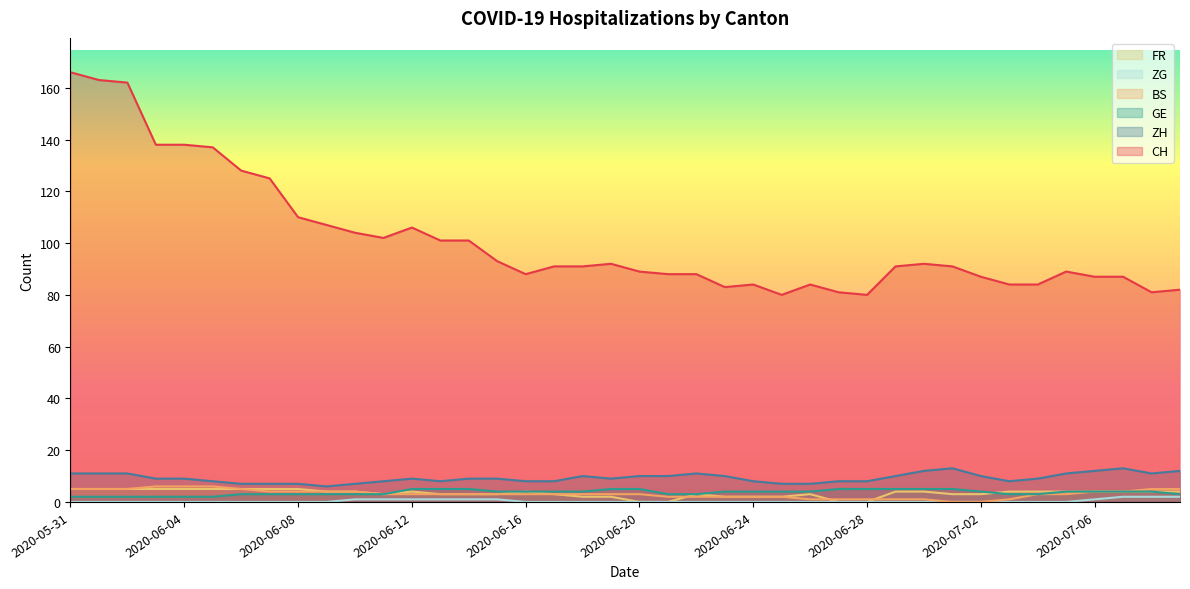

Reading left to right, list all the values displayed in this chart.

CH: 166	163	162	138	138	137	128	125	110	107	104	102	106	101	101	93	88	91	91	92	89	88	88	83	84	80	84	81	80	91	92	91	87	84	84	89	87	87	81	82
BS: 5	5	5	6	6	6	5	4	4	4	4	3	3	3	3	3	3	3	3	3	3	2	2	2	2	2	1	1	1	1	1	0	0	1	3	3	4	4	5	5
ZG: 0	0	0	0	0	0	0	0	0	0	1	1	1	1	1	1	0	0	0	0	0	0	0	0	0	0	0	0	0	0	0	0	0	0	0	0	1	2	2	2
GE: 2	2	2	2	2	2	3	3	3	3	3	3	5	5	5	4	4	4	4	5	5	3	3	4	4	4	4	5	5	5	5	5	4	3	3	4	4	4	4	3
ZH: 11	11	11	9	9	8	7	7	7	6	7	8	9	8	9	9	8	8	10	9	10	10	11	10	8	7	7	8	8	10	12	13	10	8	9	11	12	13	11	12
FR: 5	5	5	5	5	5	5	5	5	4	4	3	4	3	3	3	4	3	2	2	0	0	3	2	2	2	3	0	0	4	4	3	3	4	4	4	4	4	4	4